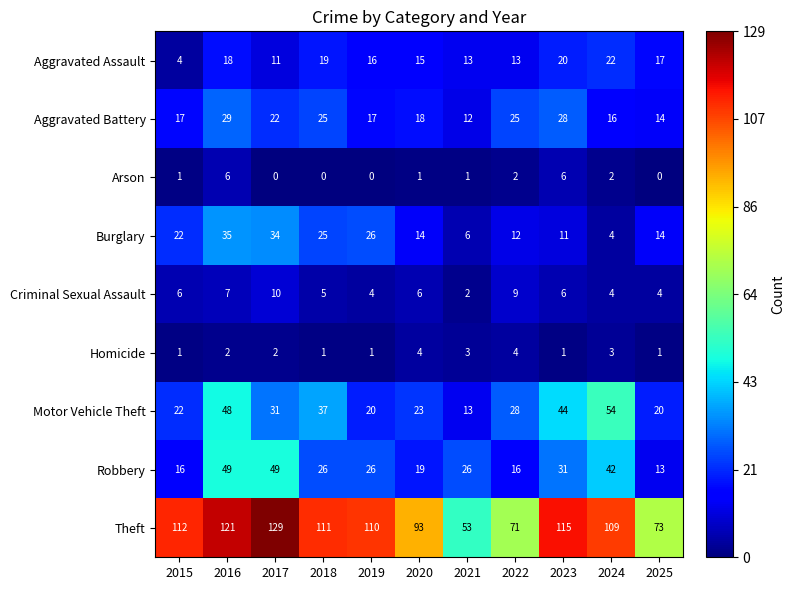

What is the difference between the highest and lowest values at 2019?

110